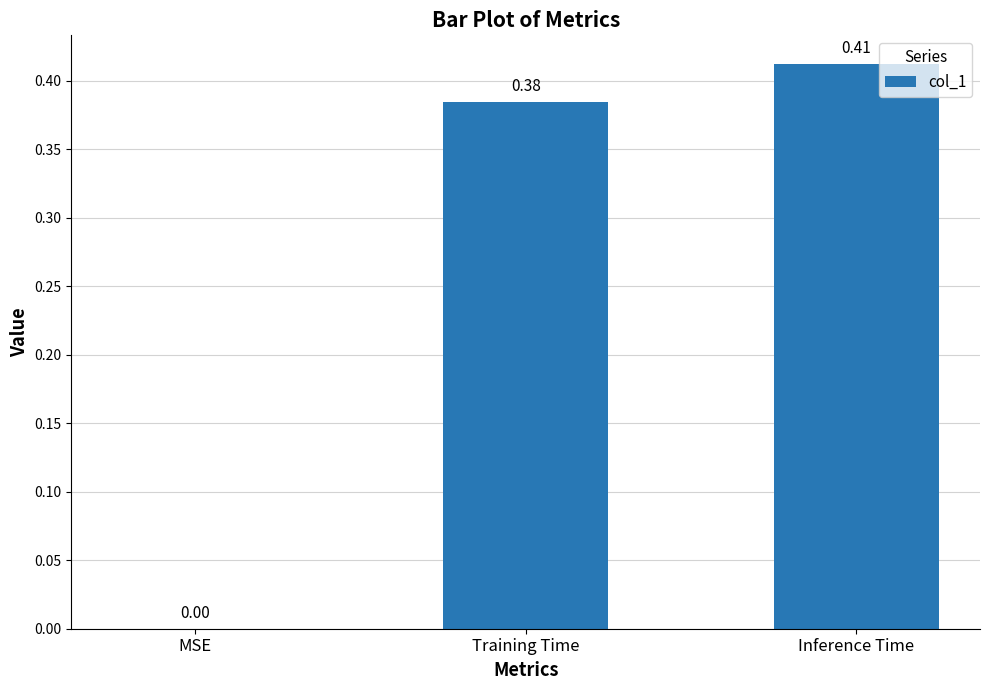

Where is the data nearest to the value 0?

MSE